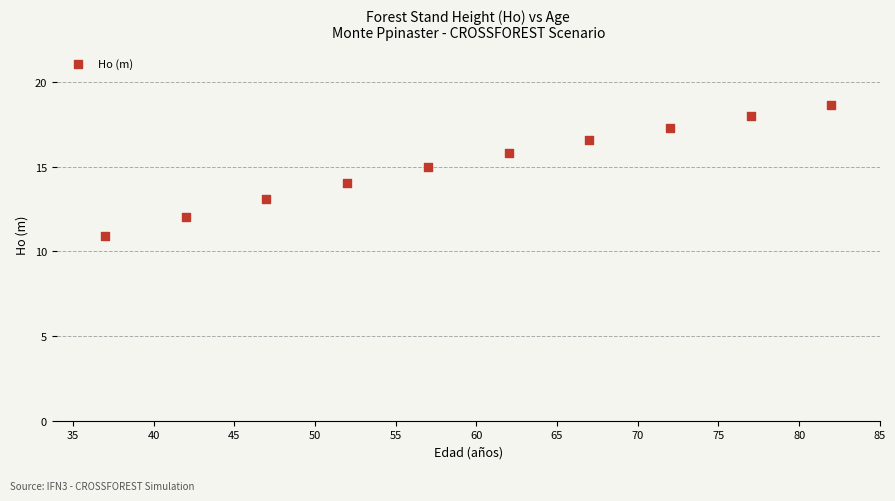

What is the average X value?

59.5